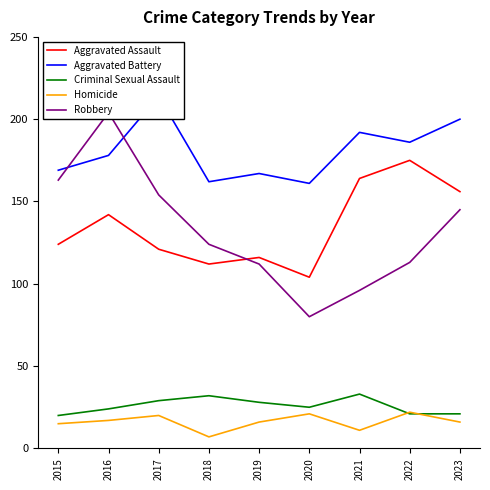

How many interior local valleys does the Homicide series have?

2